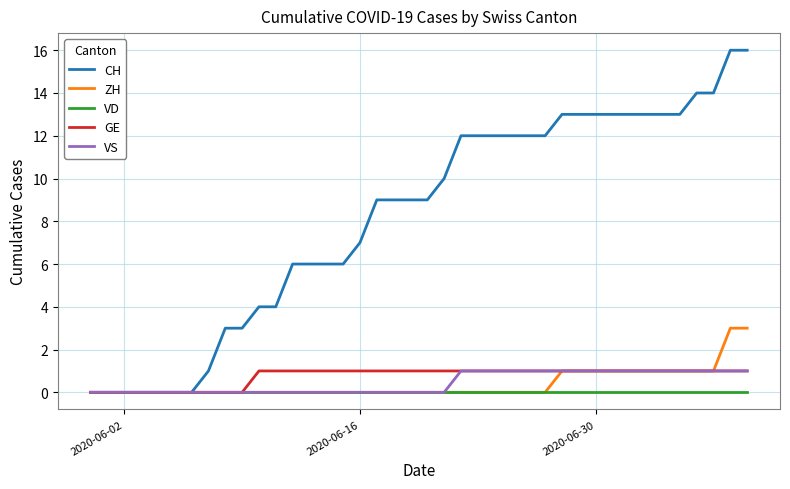

Which series has the largest range (max minus min)?

CH